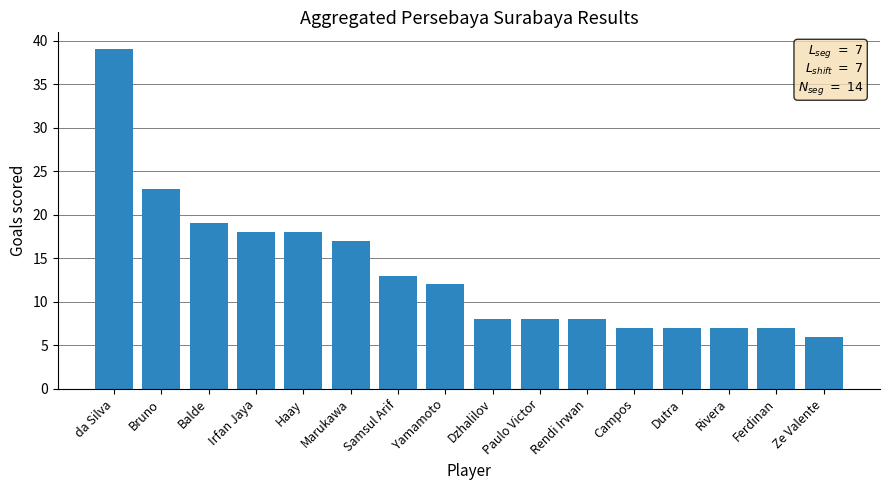

What is the difference between the maximum and second lowest values?

32